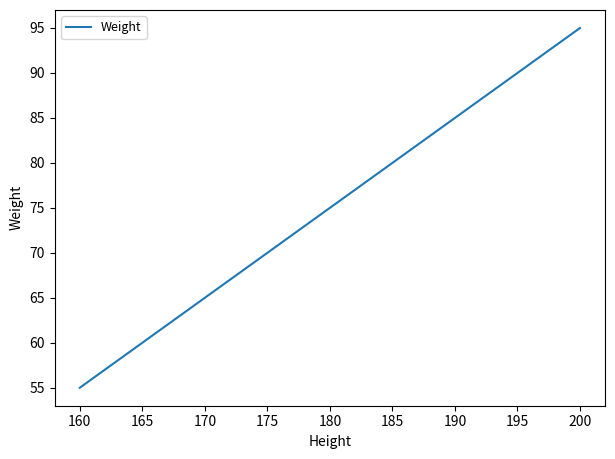

What is the maximum value shown in the chart?

95